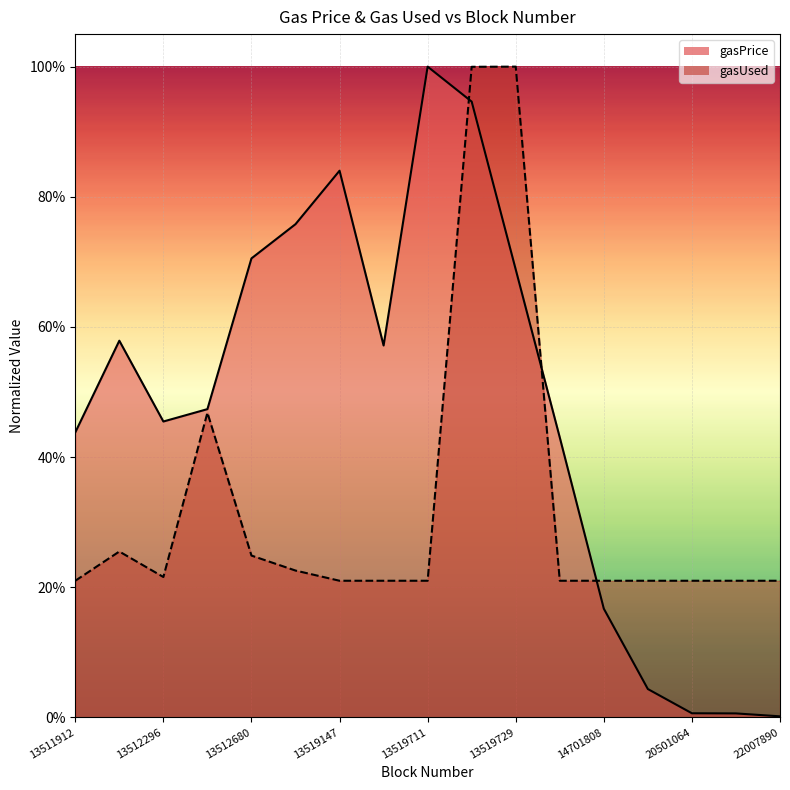

Between 13519348 and 13519729, which series saw the biggest shift?

gasUsed